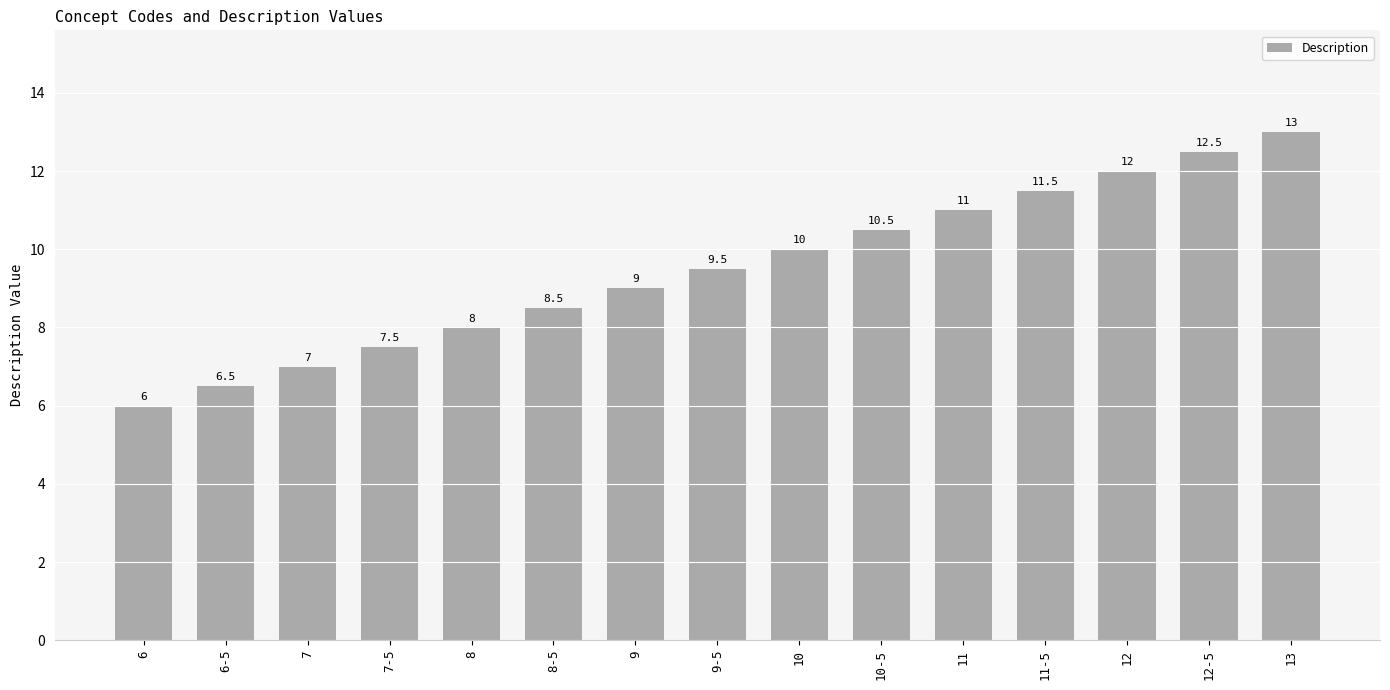

At which category does the chart reach its minimum across all series?

6